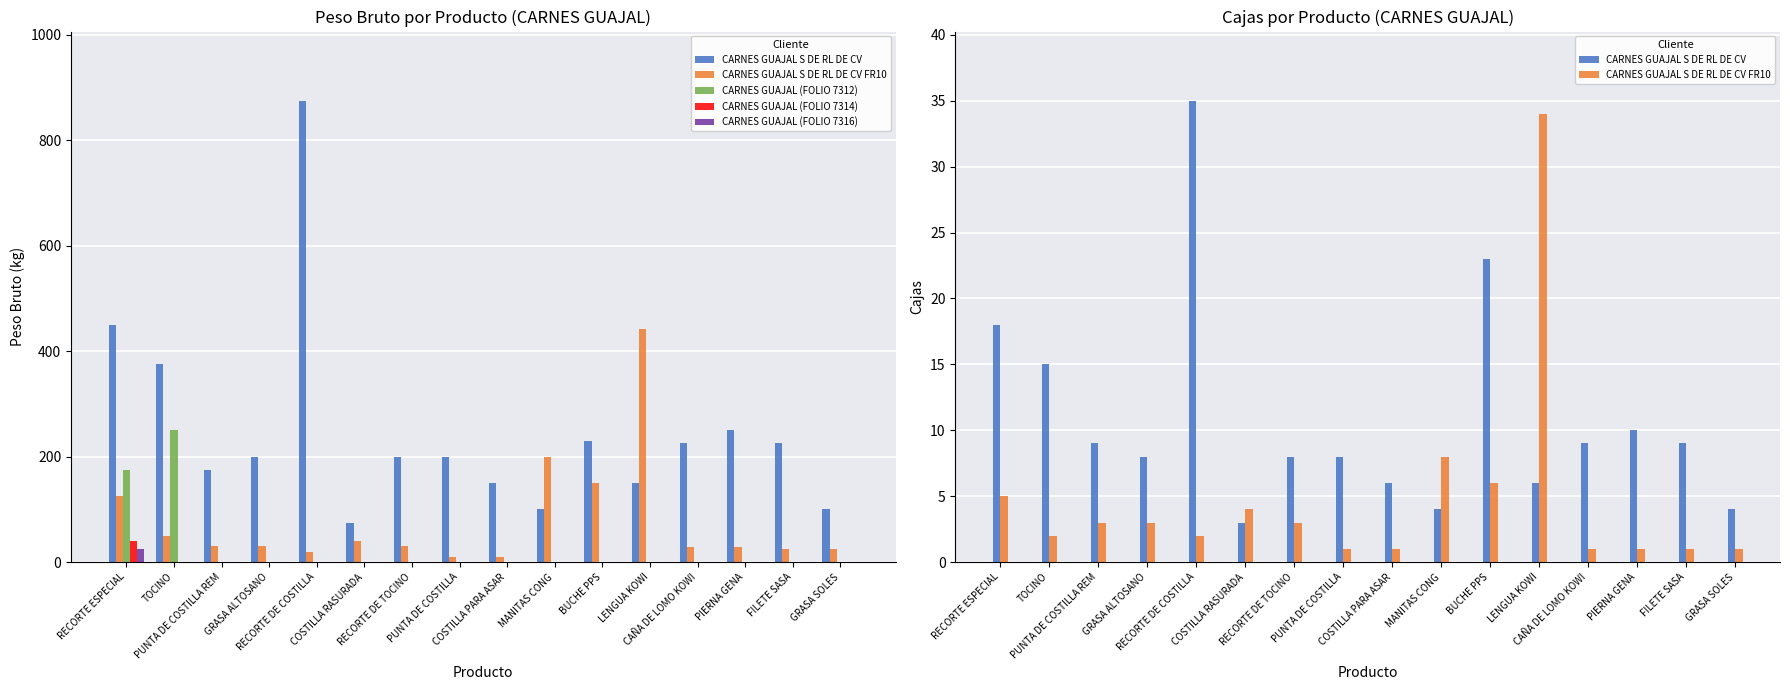

Which series changed the most between COSTILLA PARA ASAR and CAÑA DE LOMO KOWI?

CARNES GUAJAL S DE RL DE CV